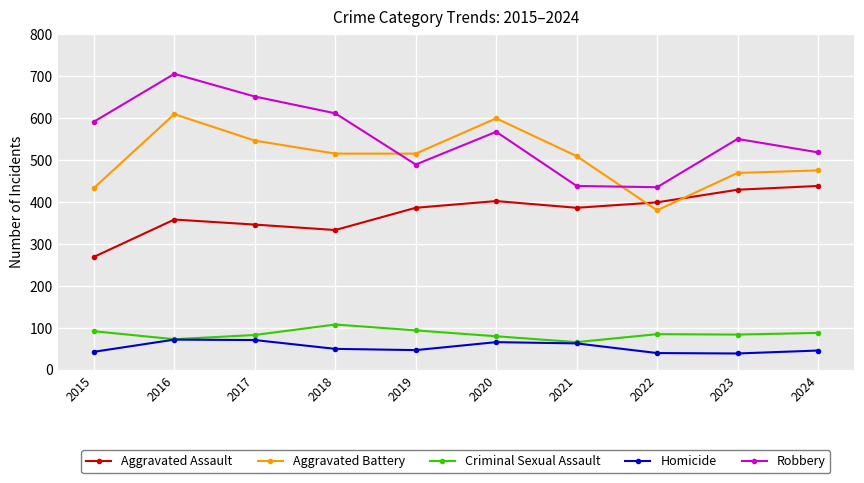

Is the value of Homicide at 2018 greater than the value of Aggravated Battery at 2015?

No